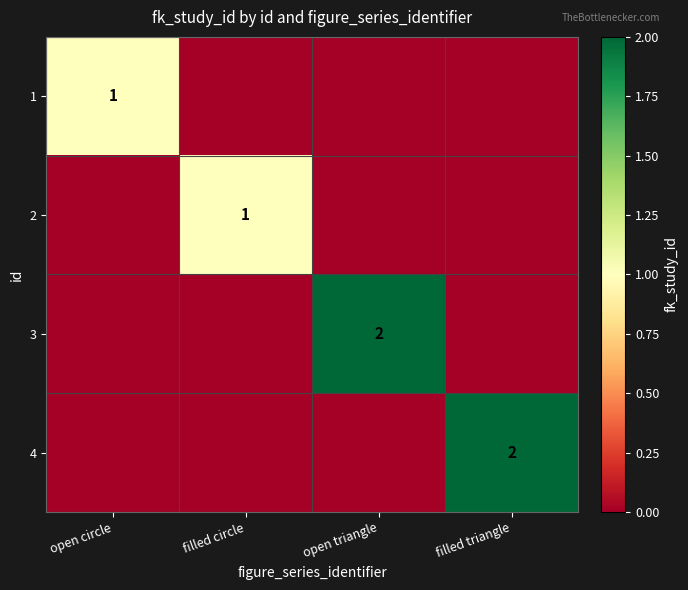

List the labels in order of 1 value, largest first.

open circle, filled circle, open triangle, filled triangle